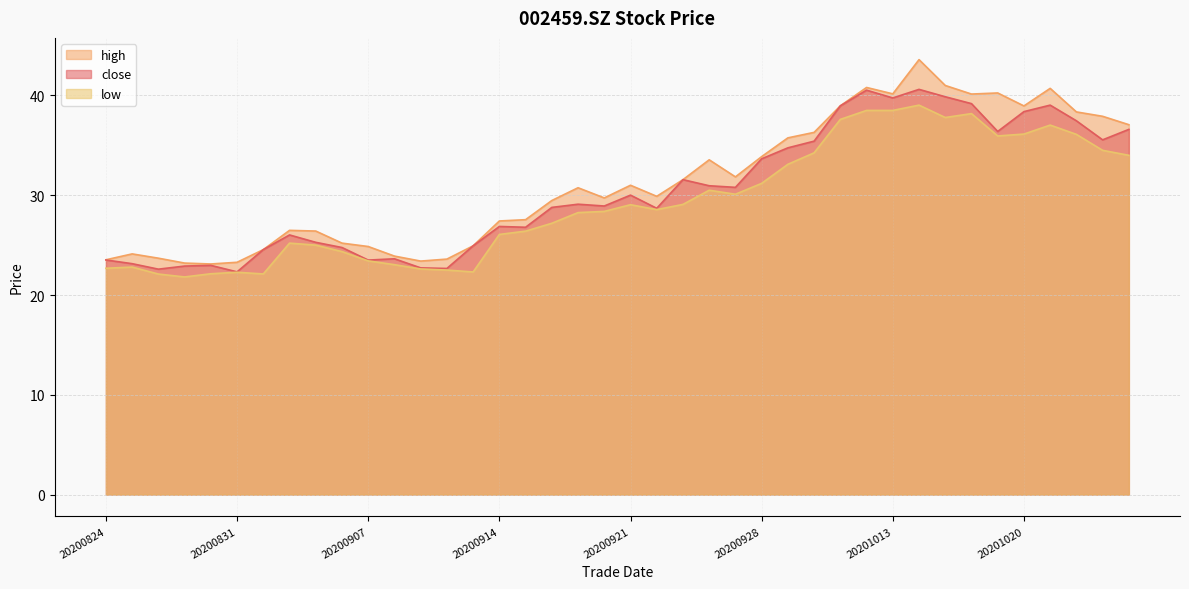

At how many categories does at least one series exceed 22?

40